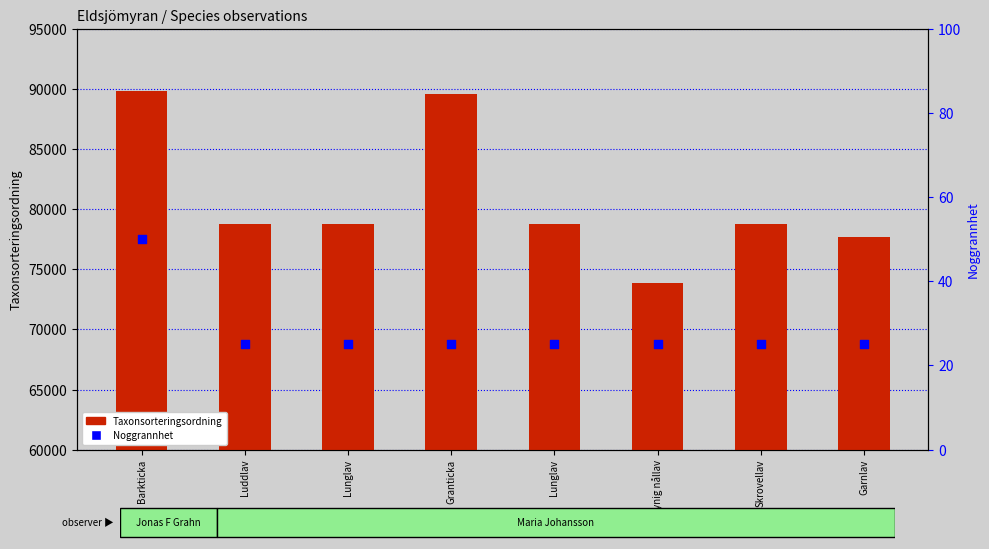

At which category is the sum across all series the highest?

Barkticka